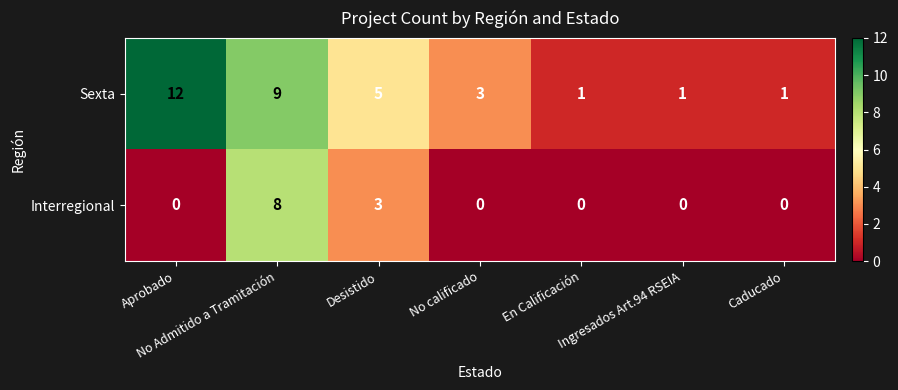

What is the total value across all series at Caducado?

1